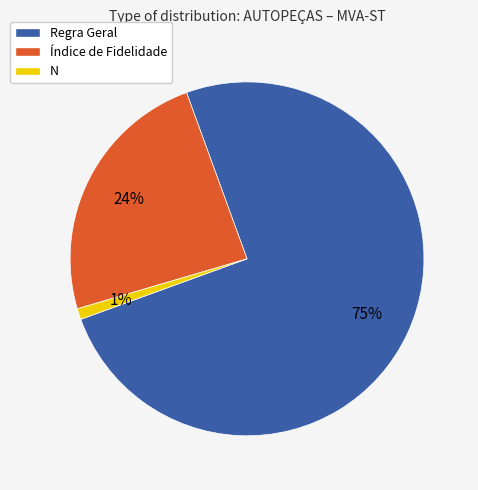

Count the number of slices in the pie.

3